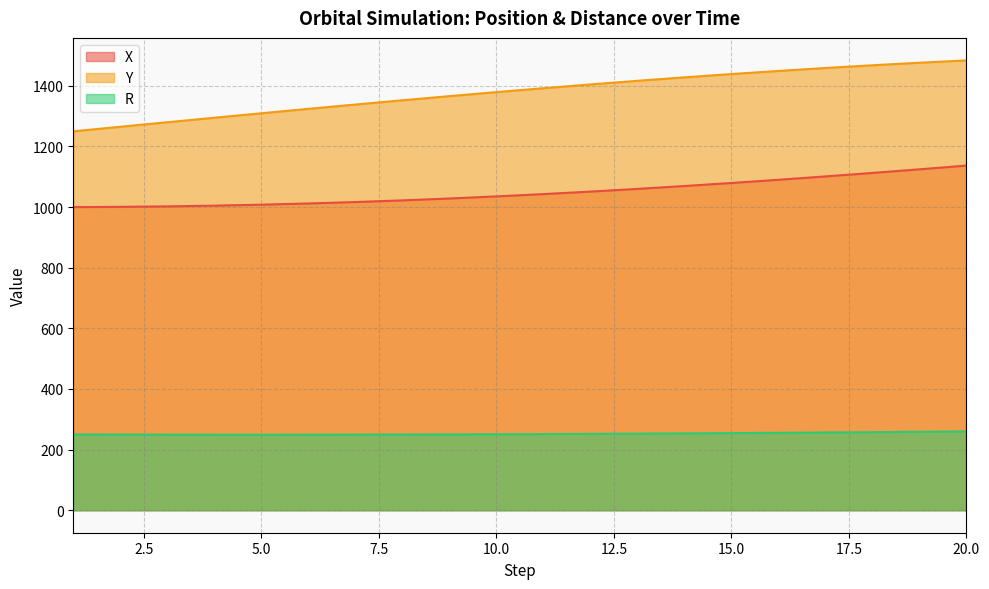

What is the lowest value of the X series?

1000.0